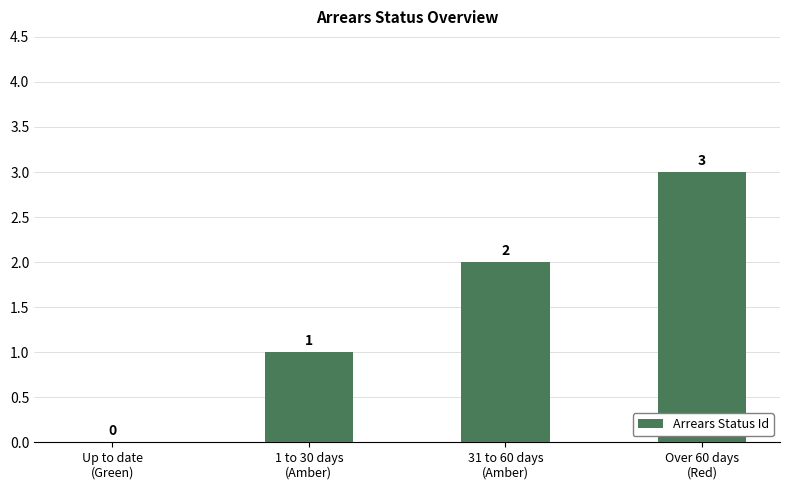

Reading left to right, transcribe all the data shown in this chart.

0	1	2	3